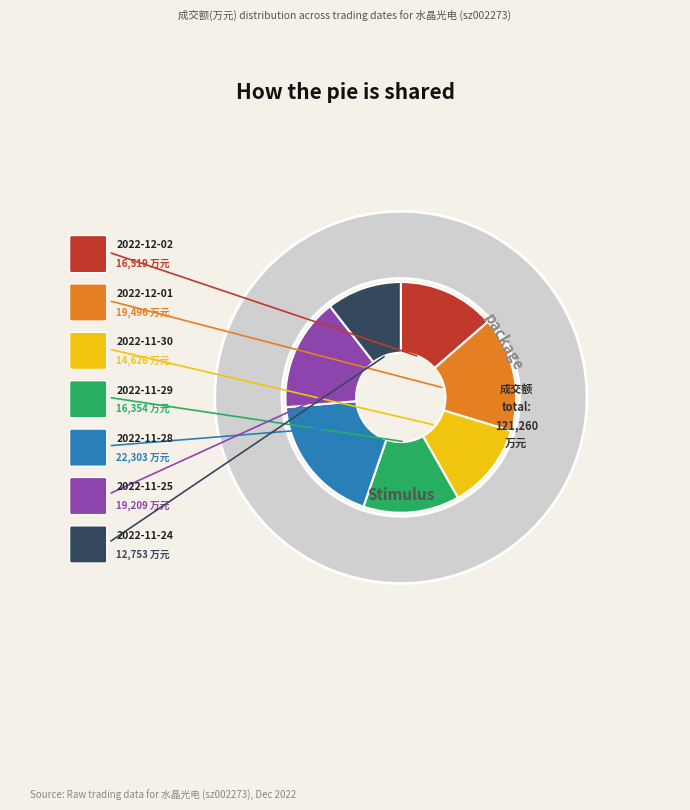

Does 2022-11-24 account for over 50% of the chart?

No